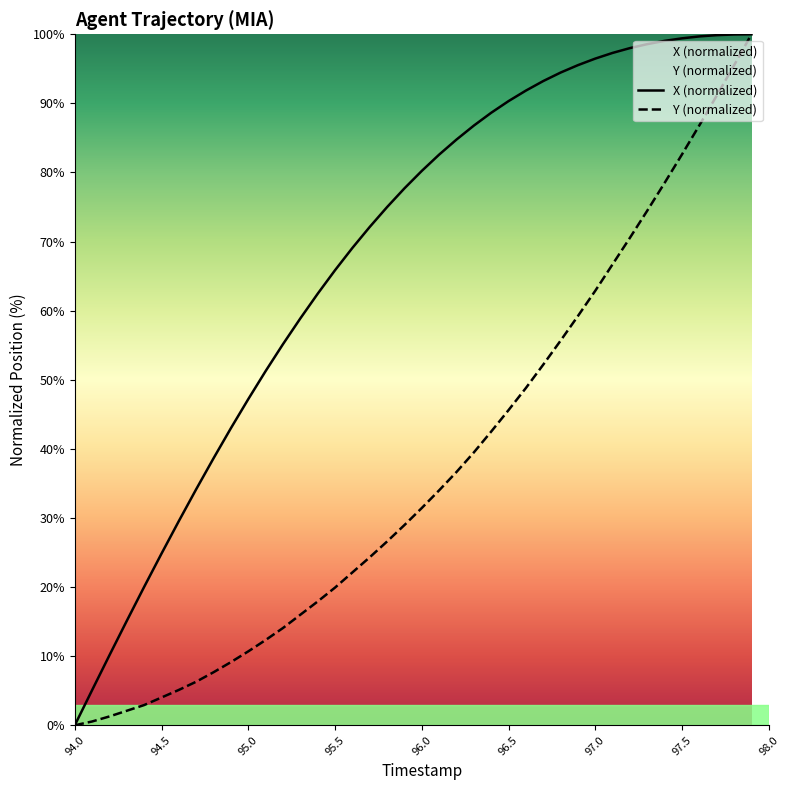

What is the sum of all X (normalized) values?

2732.1